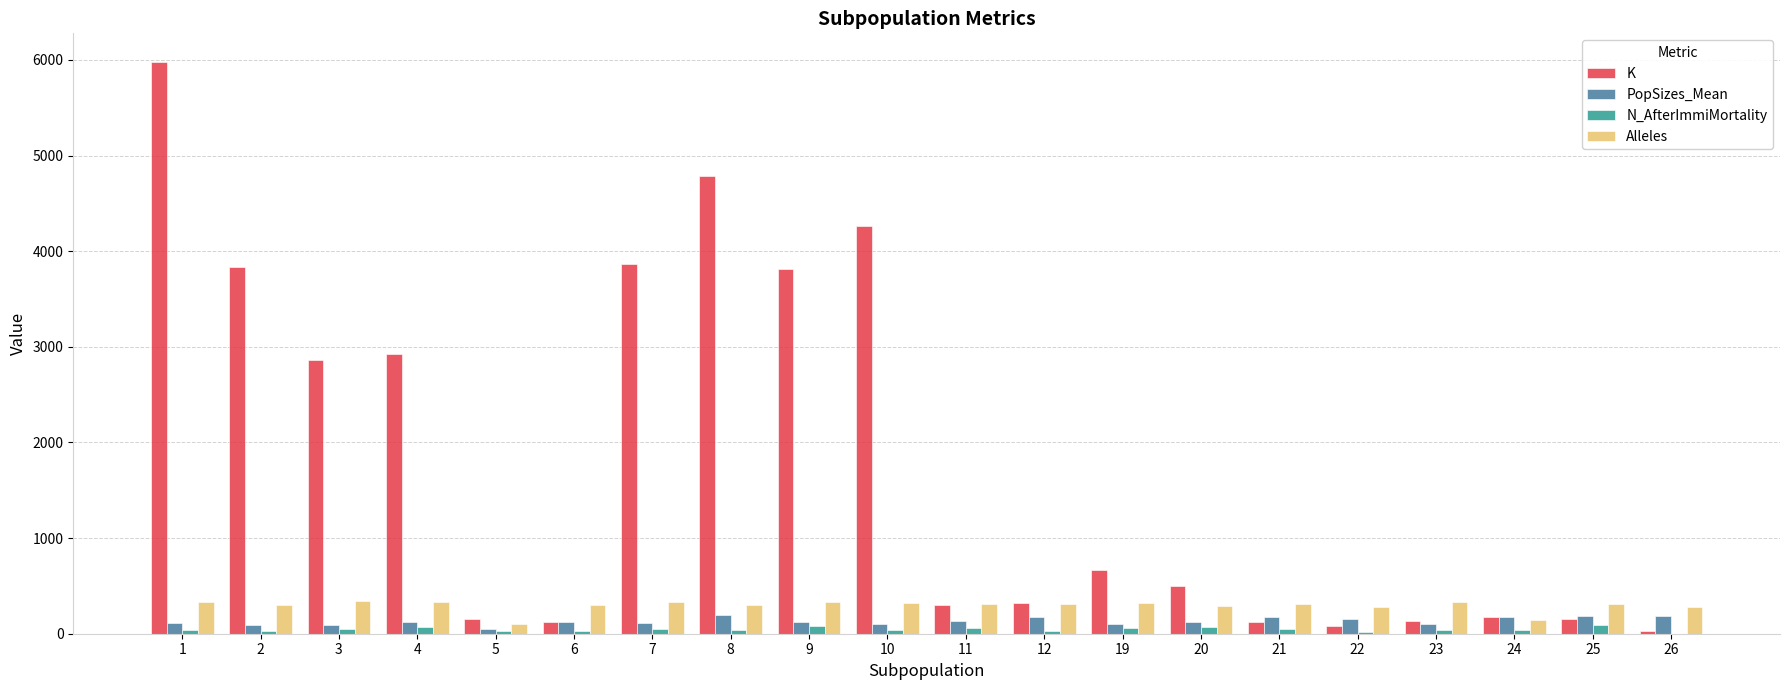

What is the maximum value shown in the chart?

5979.0